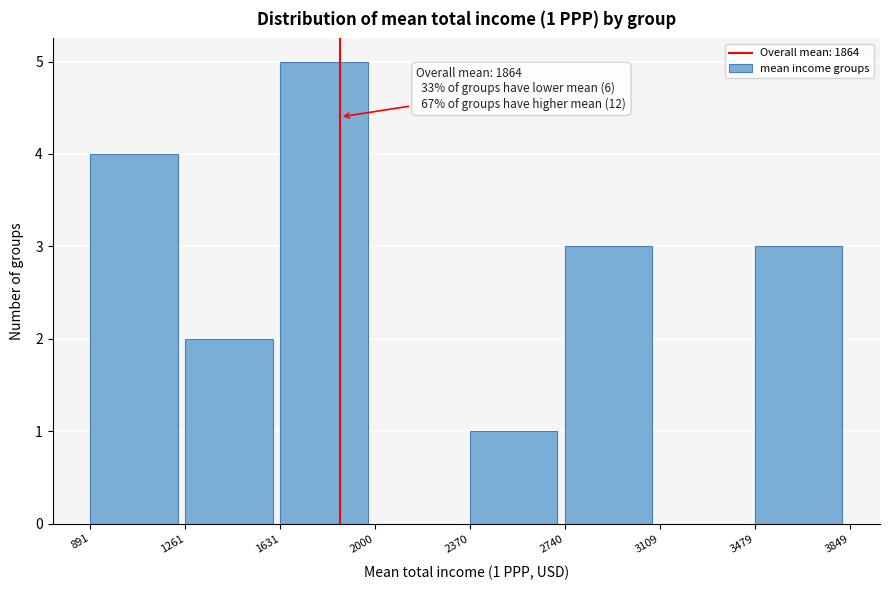

Which range on the x-axis has the tallest bar?

1631 to 2000